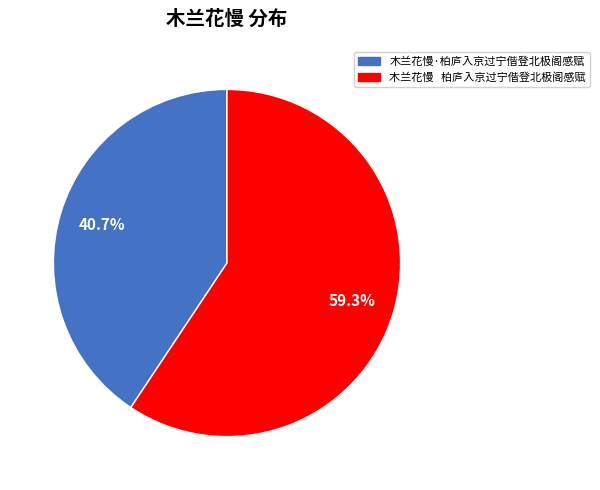

What is the smallest slice in the pie chart?

木兰花慢·柏庐入京过宁偕登北极阁感赋